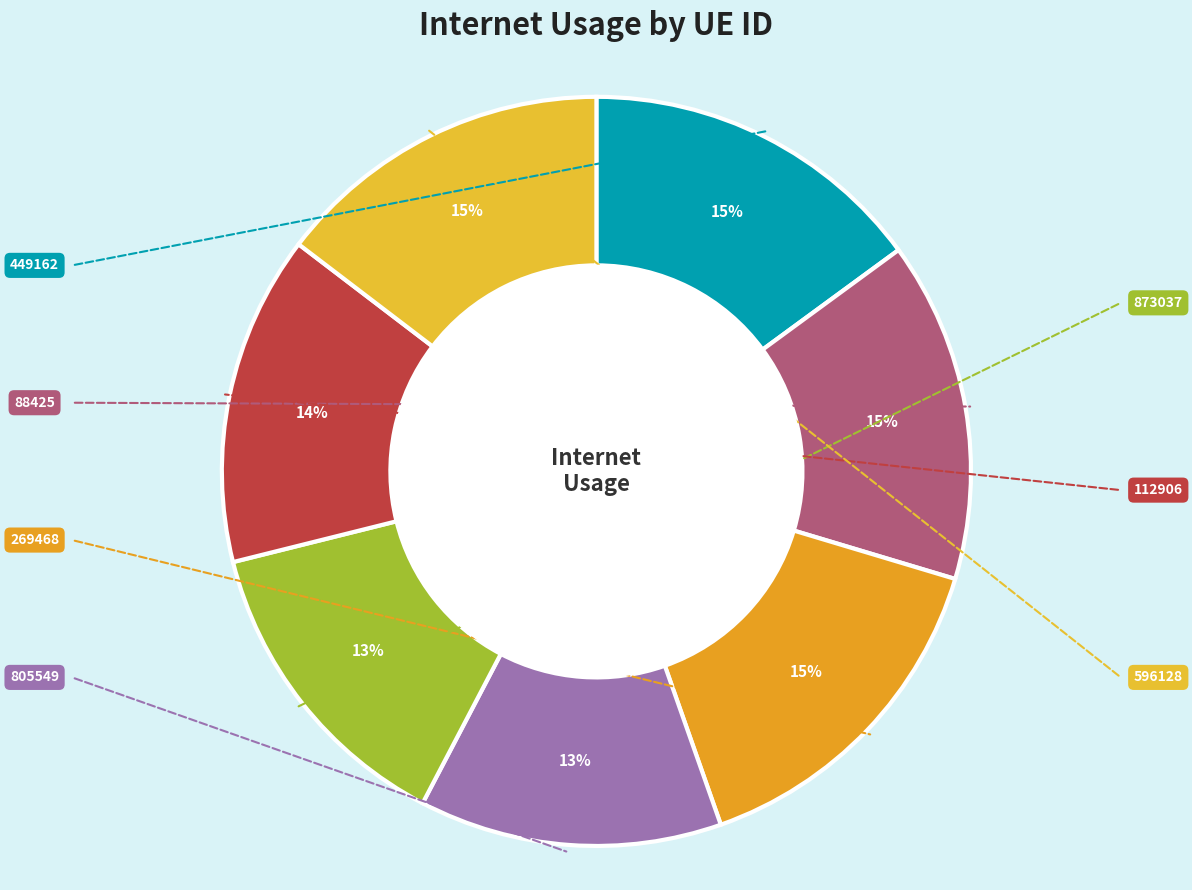

To the nearest percent, what is the average slice percentage?

14%